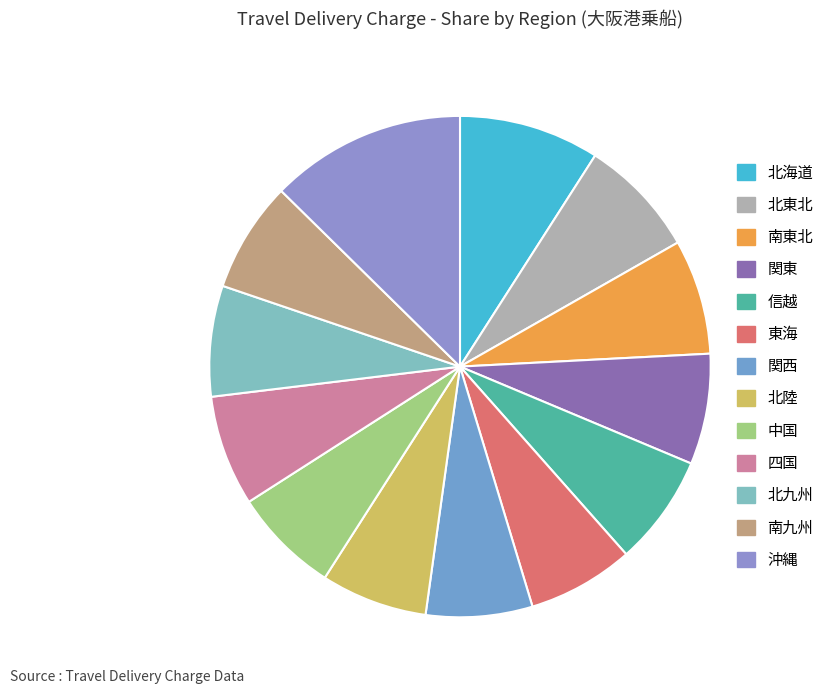

How much of the chart is everything except 信越?

92.9%